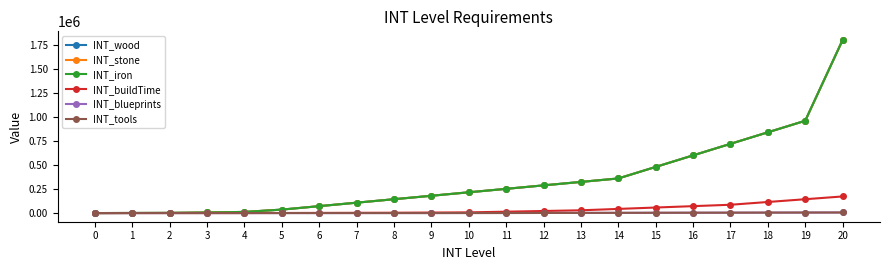

Which series has the largest range (max minus min)?

INT_wood